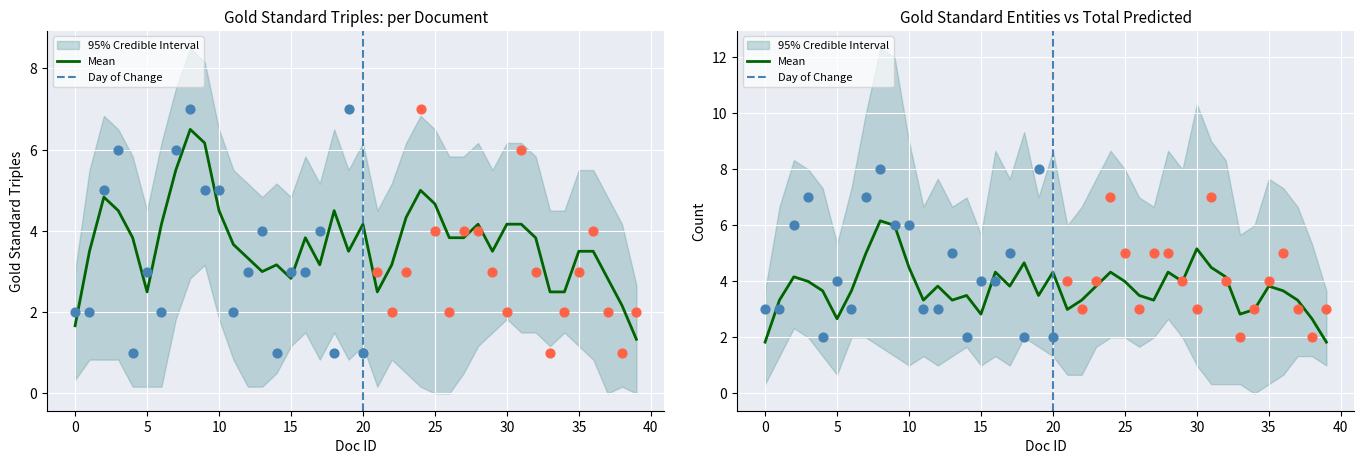

Is the value of Gold Standard Predicates at 34 greater than the value of Total Triples Predicted at 11?

No